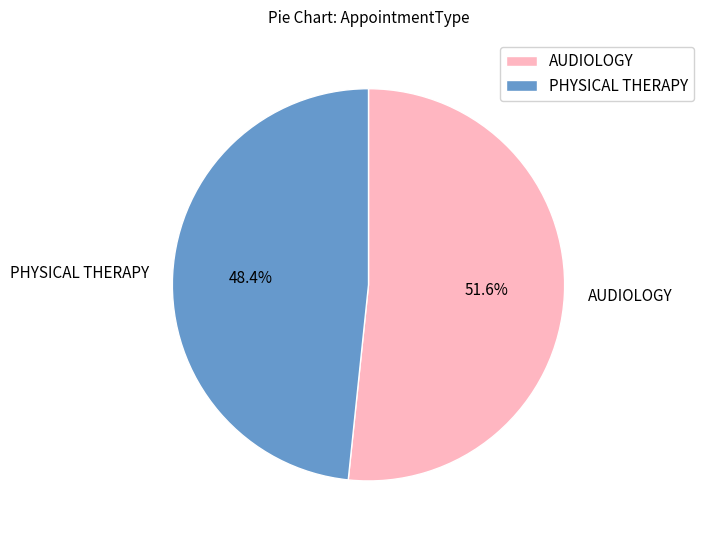

Which has a higher value, AUDIOLOGY or PHYSICAL THERAPY?

AUDIOLOGY